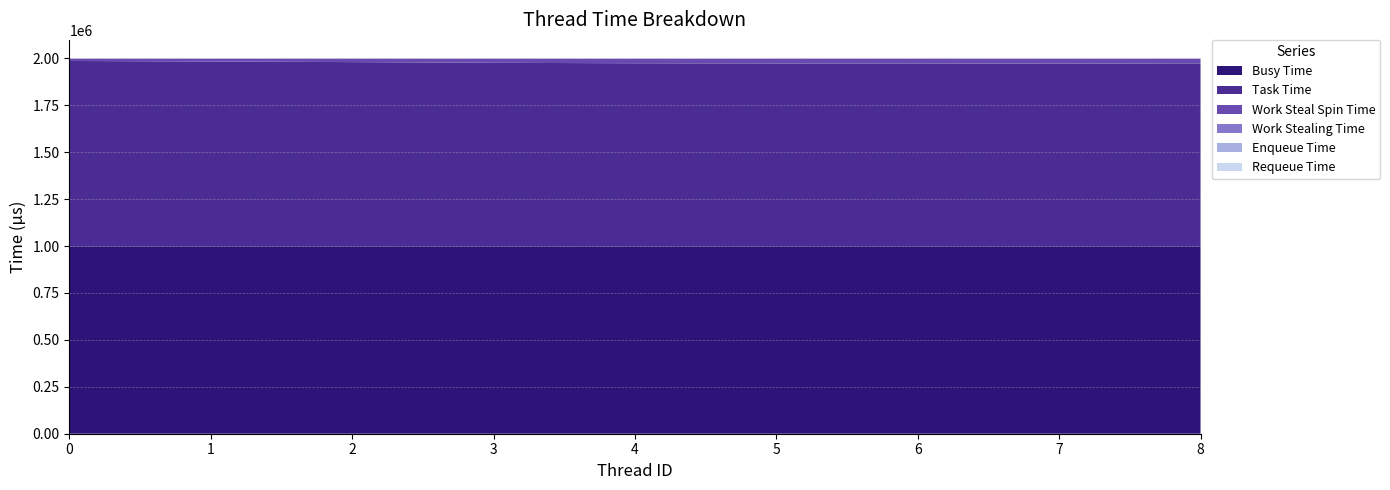

Reading left to right, transcribe all the data shown in this chart.

Busy Time: 0=999067	1=999059	2=999084	3=999056	4=999011	5=999081	6=999075	7=999023	8=999051
Task Time: 0=986756	1=984045	2=980760	3=977072	4=974616	5=973544	6=973631	7=972391	8=974081
Work Steal Spin Time: 0=12426	1=15134	2=18437	3=22093	4=24486	5=25628	6=25519	7=26691	8=25038
Work Stealing Time: 0=0	1=0	2=0	3=0	4=0	5=0	6=0	7=0	8=0
Enqueue Time: 0=0	1=0	2=0	3=0	4=0	5=0	6=0	7=0	8=0
Requeue Time: 0=0	1=0	2=0	3=0	4=0	5=0	6=0	7=0	8=0